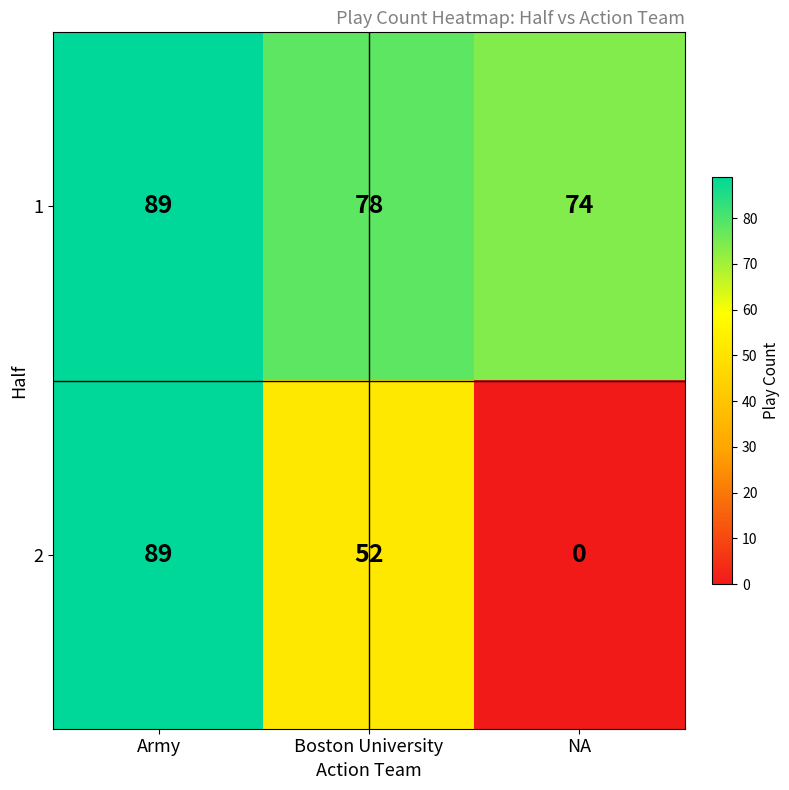

Which category has the lowest value in the 1 series?

NA